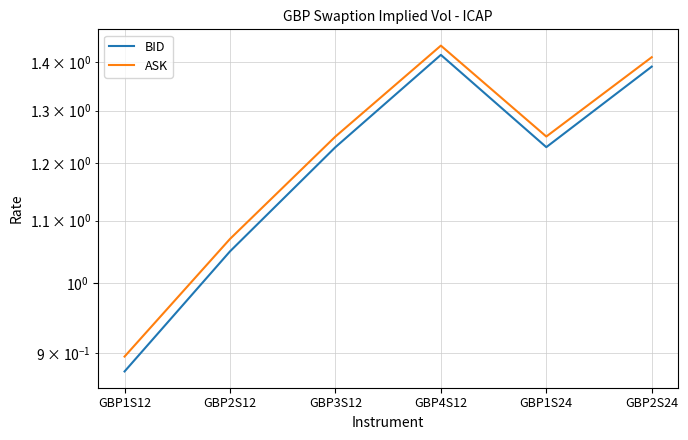

At which category does the chart reach its peak across all series?

GBP4S12